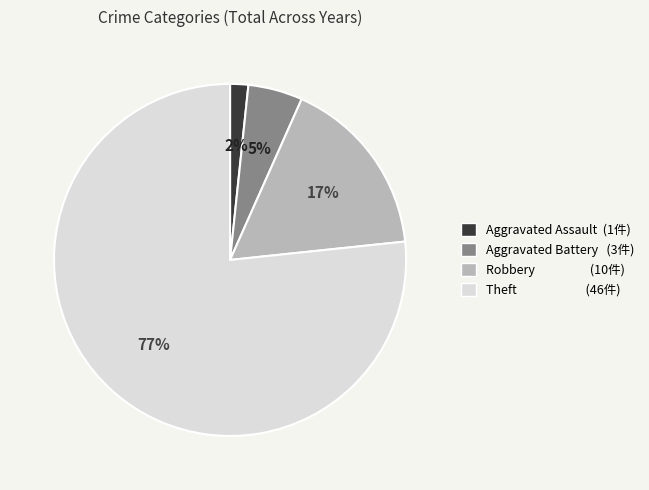

Which has a higher value, Aggravated Assault or Robbery?

Robbery